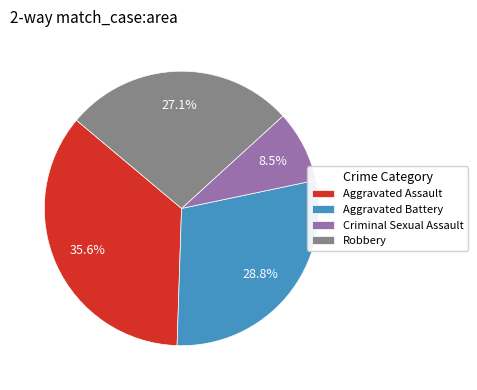

To the nearest percent, what is the average slice percentage?

25%